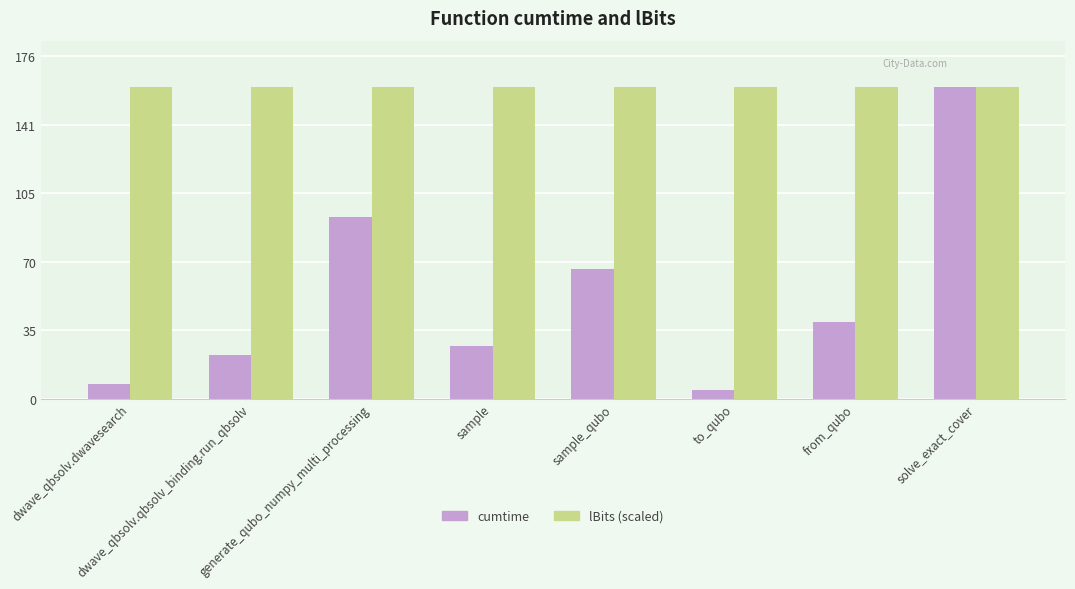

What position from the left is dwave_qbsolv.qbsolv_binding.run_qbsolv?

2